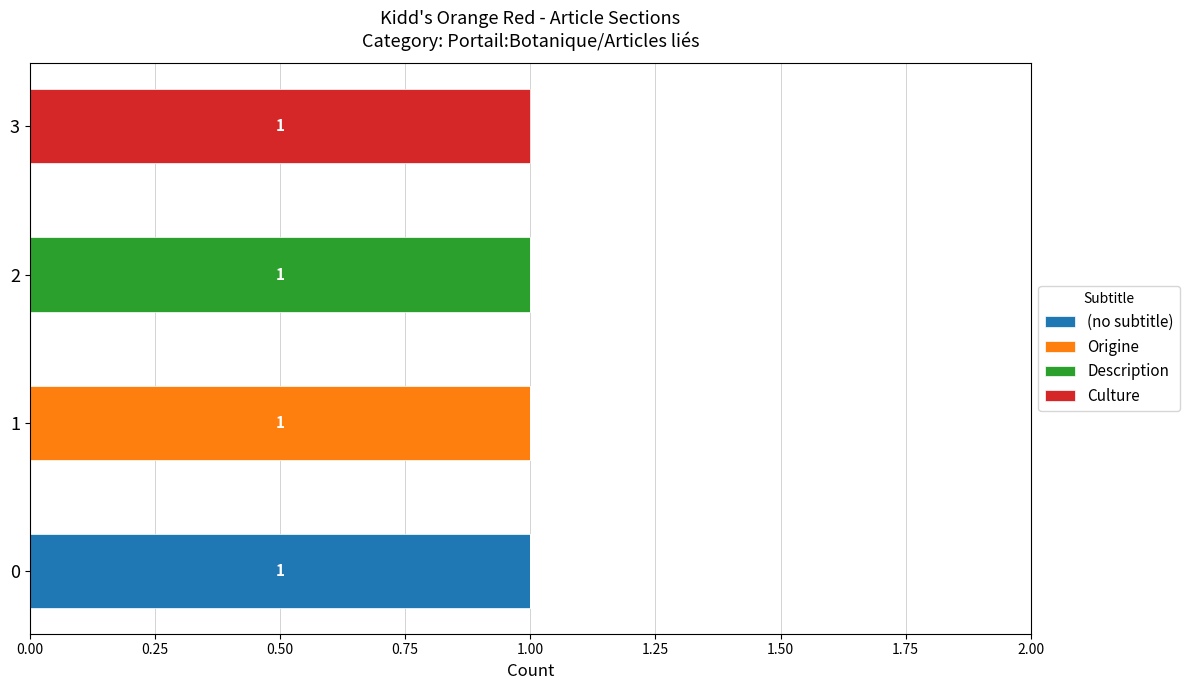

Is it true that (no subtitle) equals 0 at 3?

True